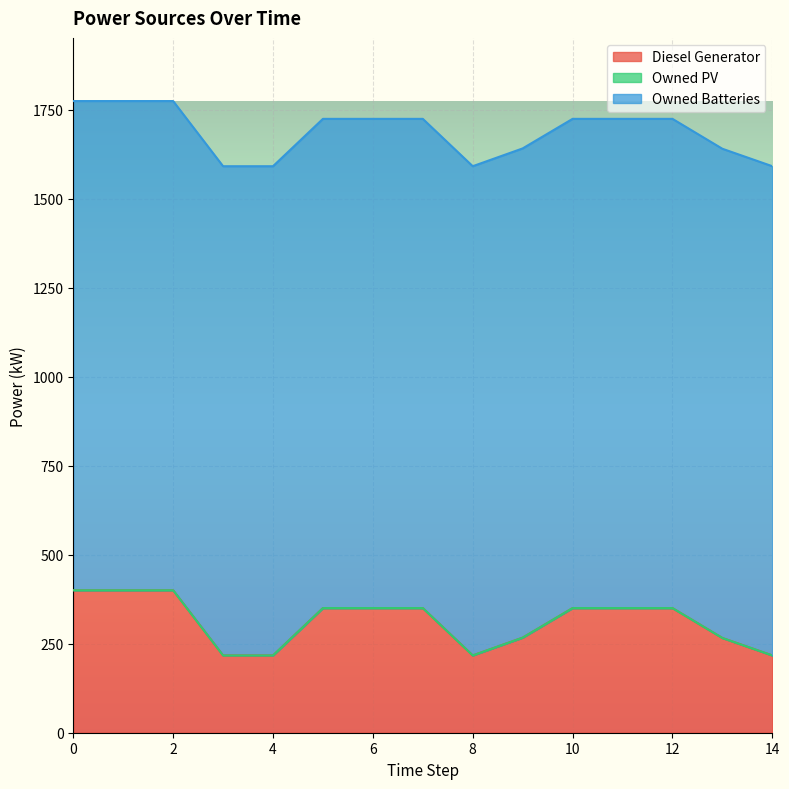

True or false: Owned Batteries has a value of 1374 at 7.

True